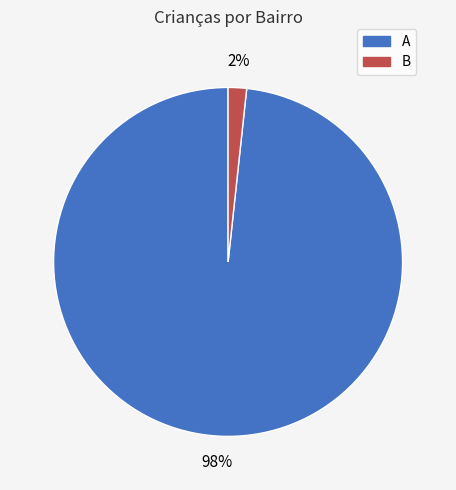

To the nearest percent, what is the combined percentage of A and B?

100%